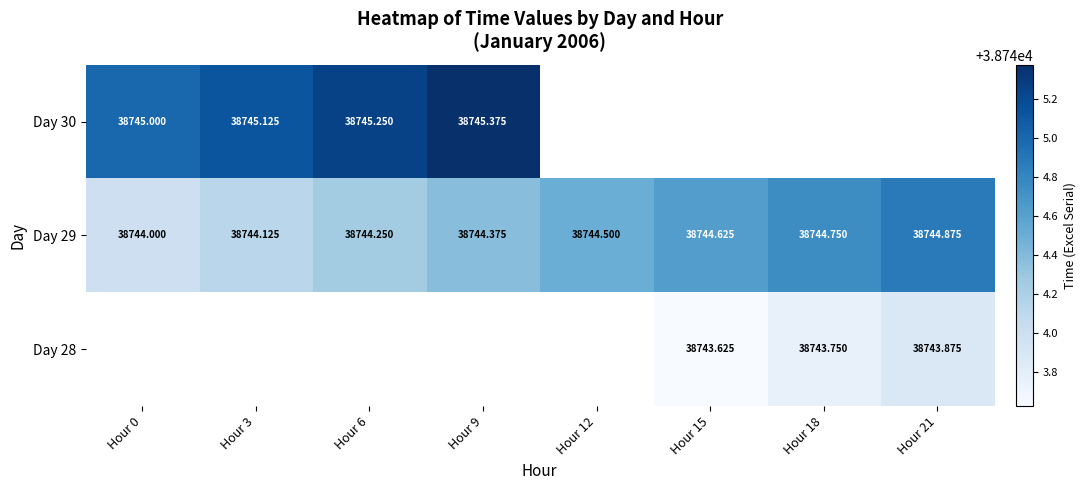

Which series changed the most between Hour 9 and Hour 15?

Day 29